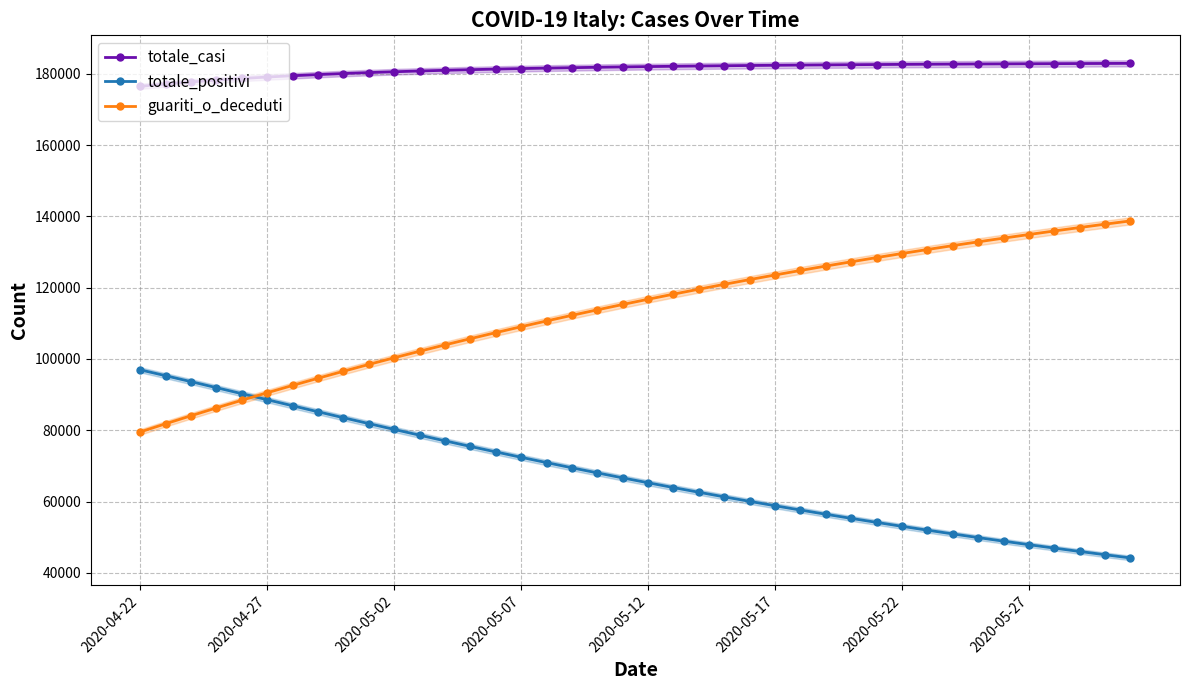

What are all the series names shown in the legend?

totale_casi, totale_positivi, guariti_o_deceduti